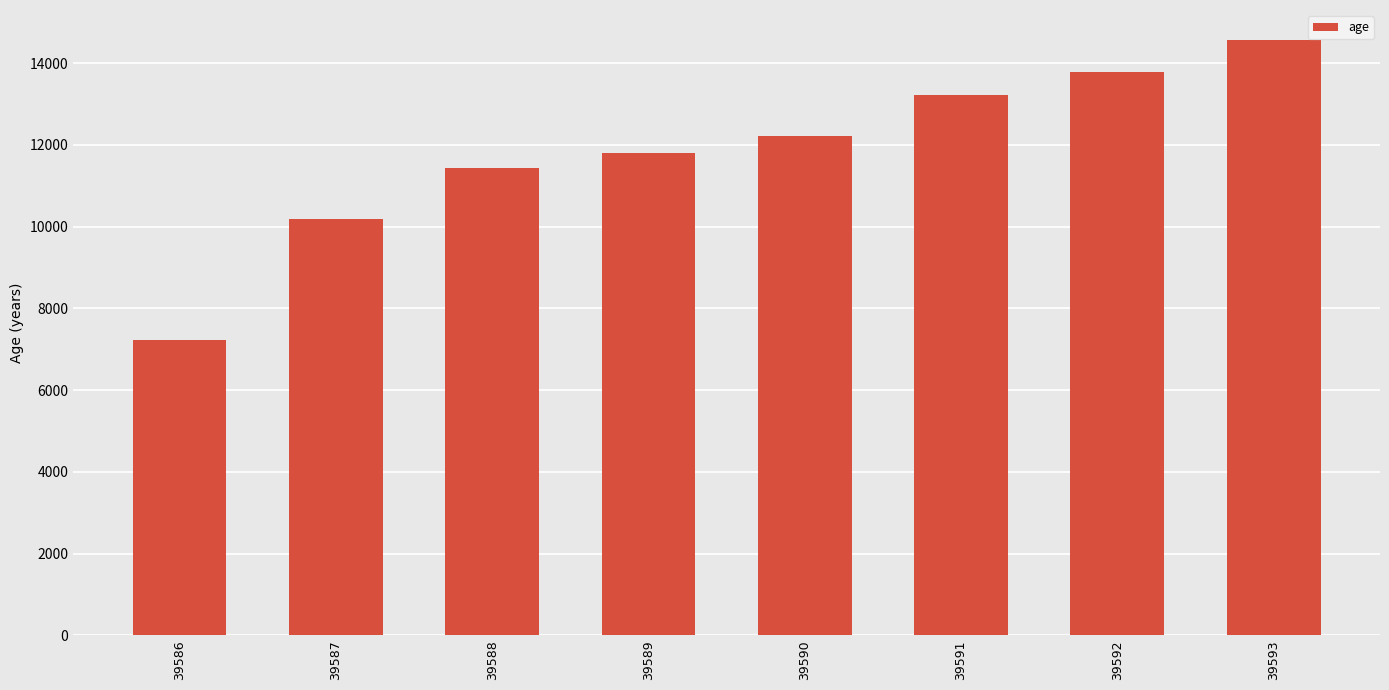

What is the change in value from 39588 to 39589?

+356.5